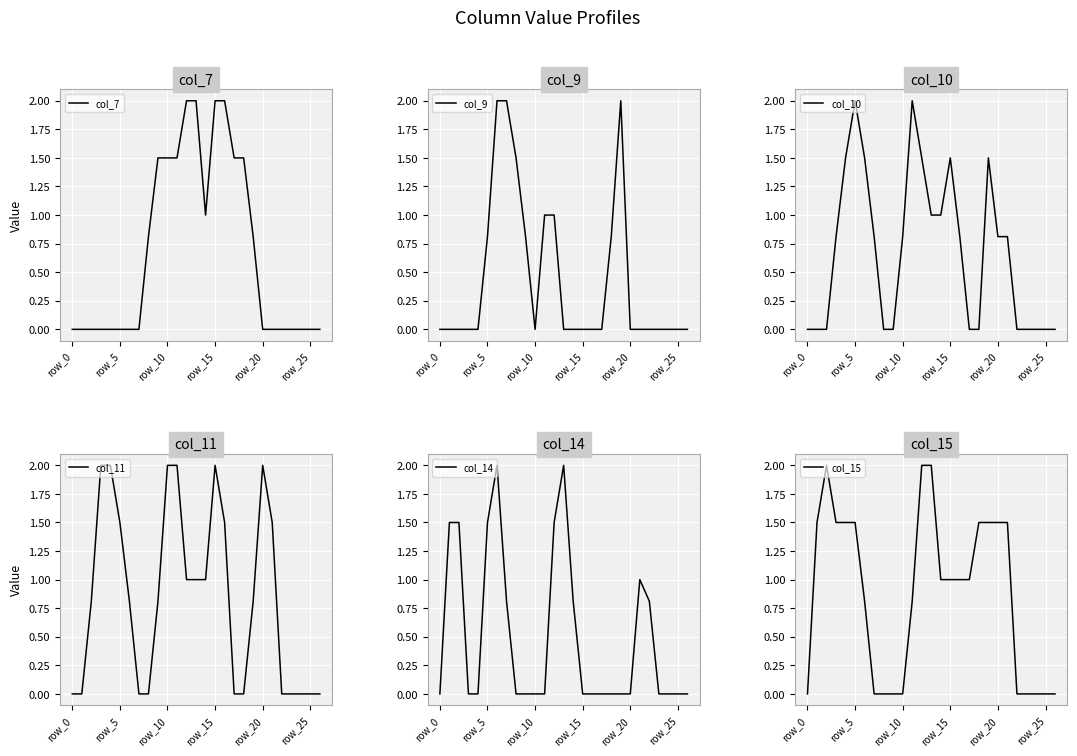

The col_15 series shows 0.6 at row_15. True or false?

False